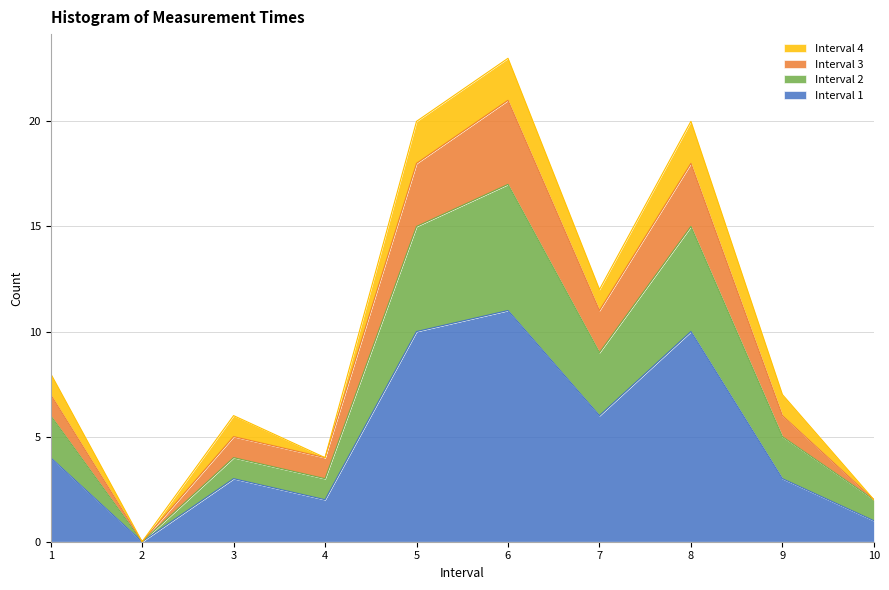

True or false: Interval 2 and Interval 1 intersect in this chart.

False